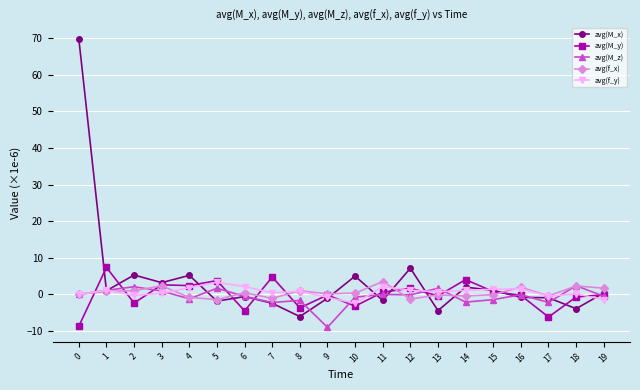

Count the number of data series in this chart.

5